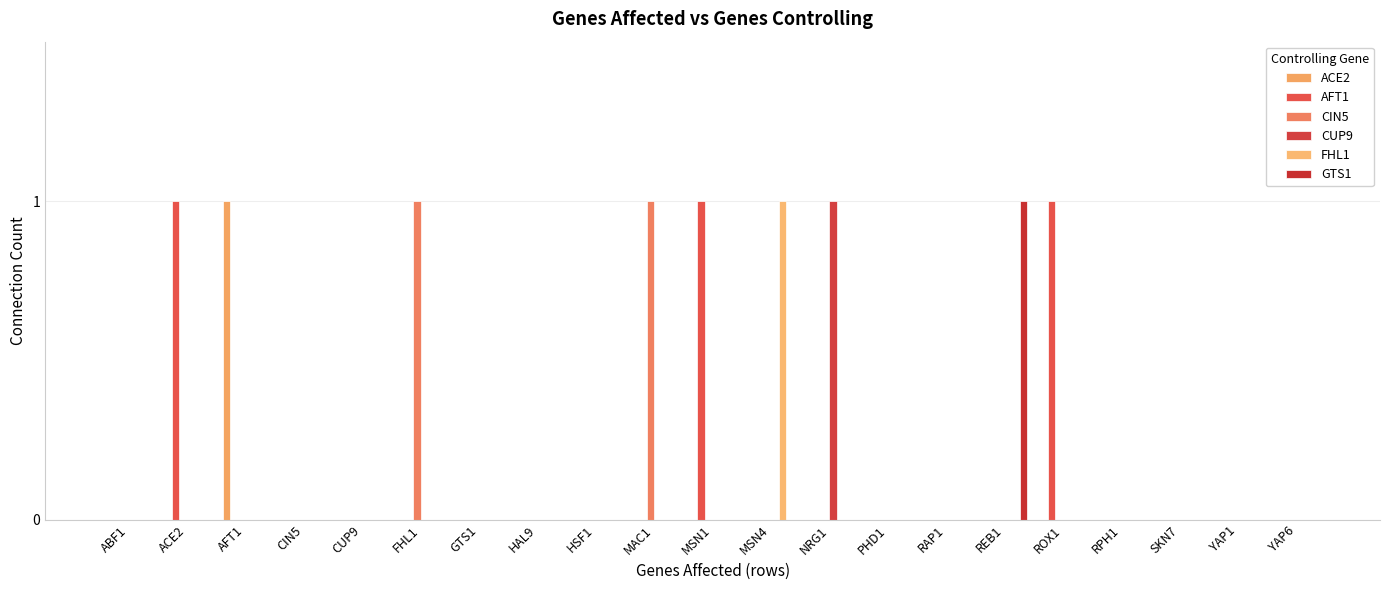

How many groups of bars are there?

21